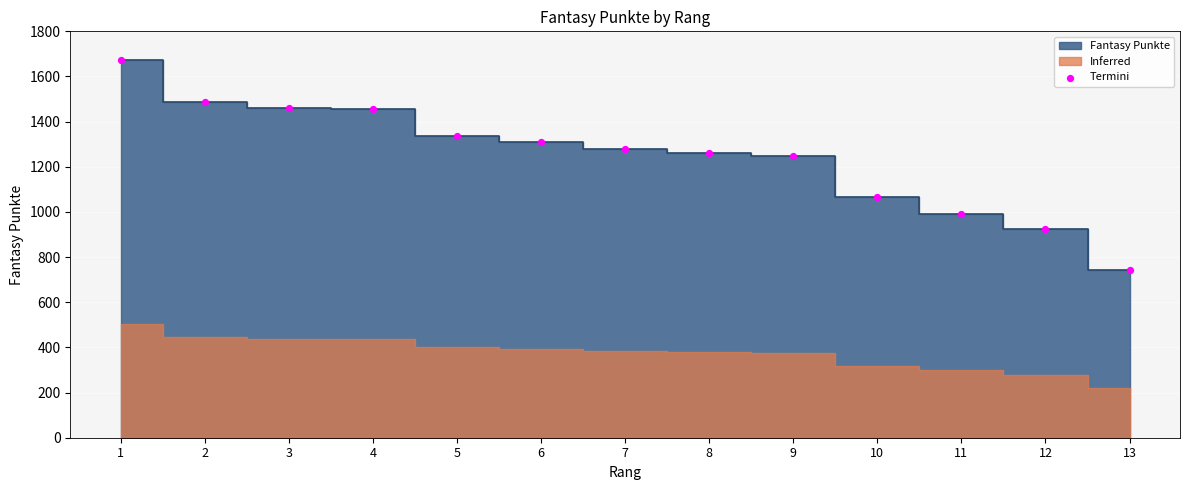

What is the range of Y values (max minus min)?

934